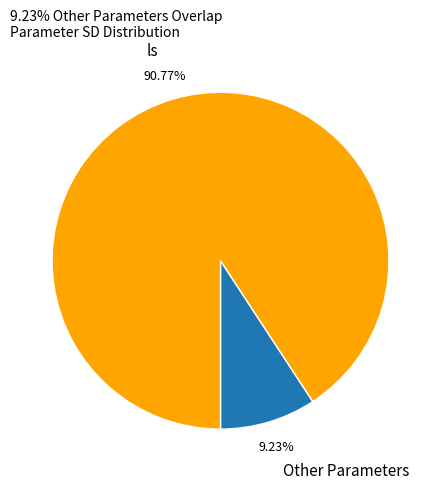

Which category has the biggest portion of the pie?

ls